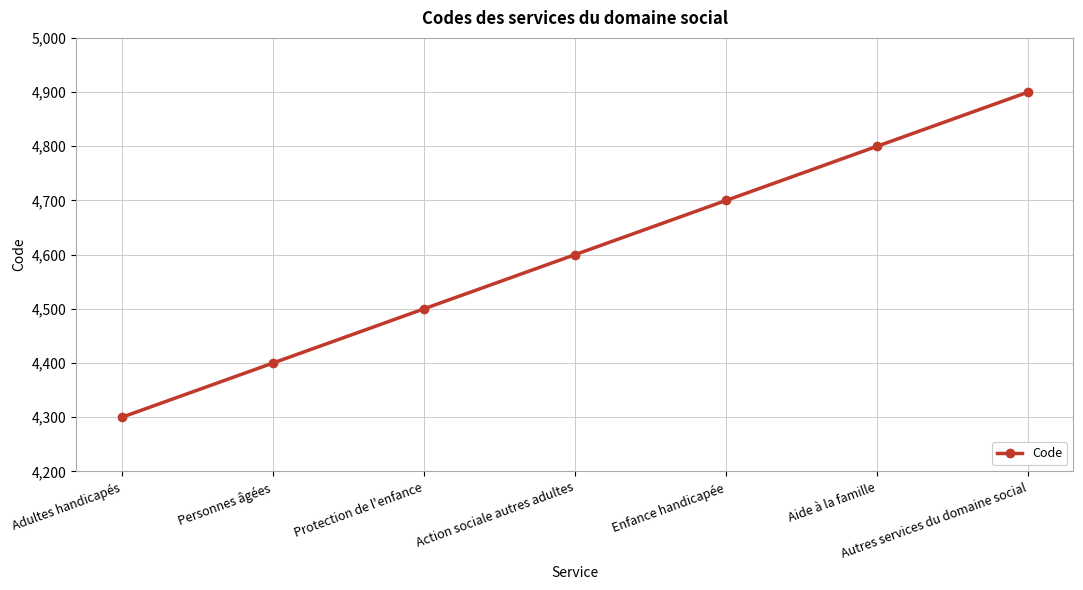

What is the difference between the values at Personnes âgées and Adultes handicapés?

100